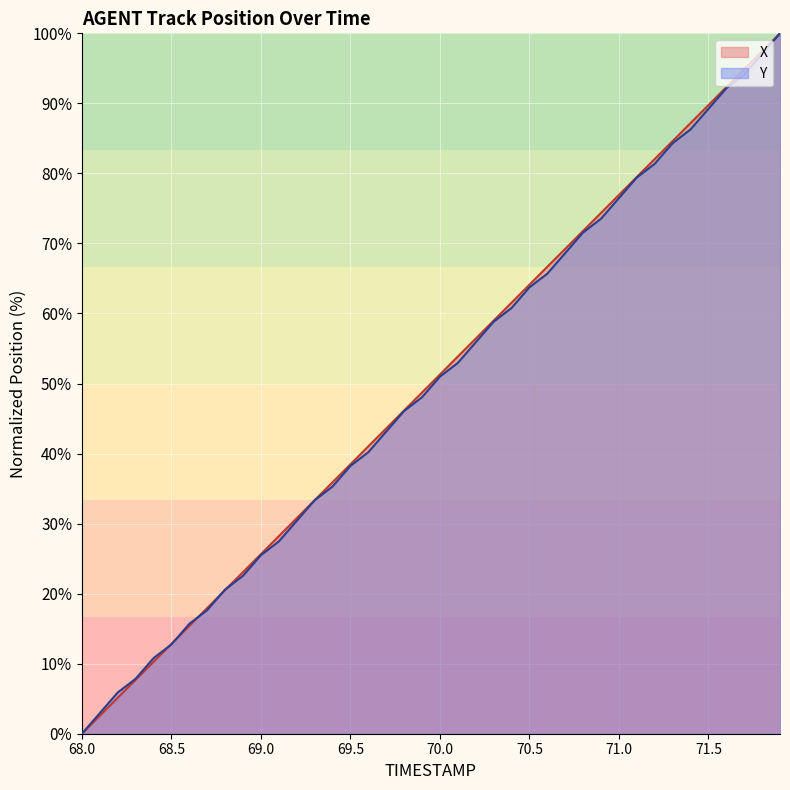

What is the maximum value shown in the chart?

100.0